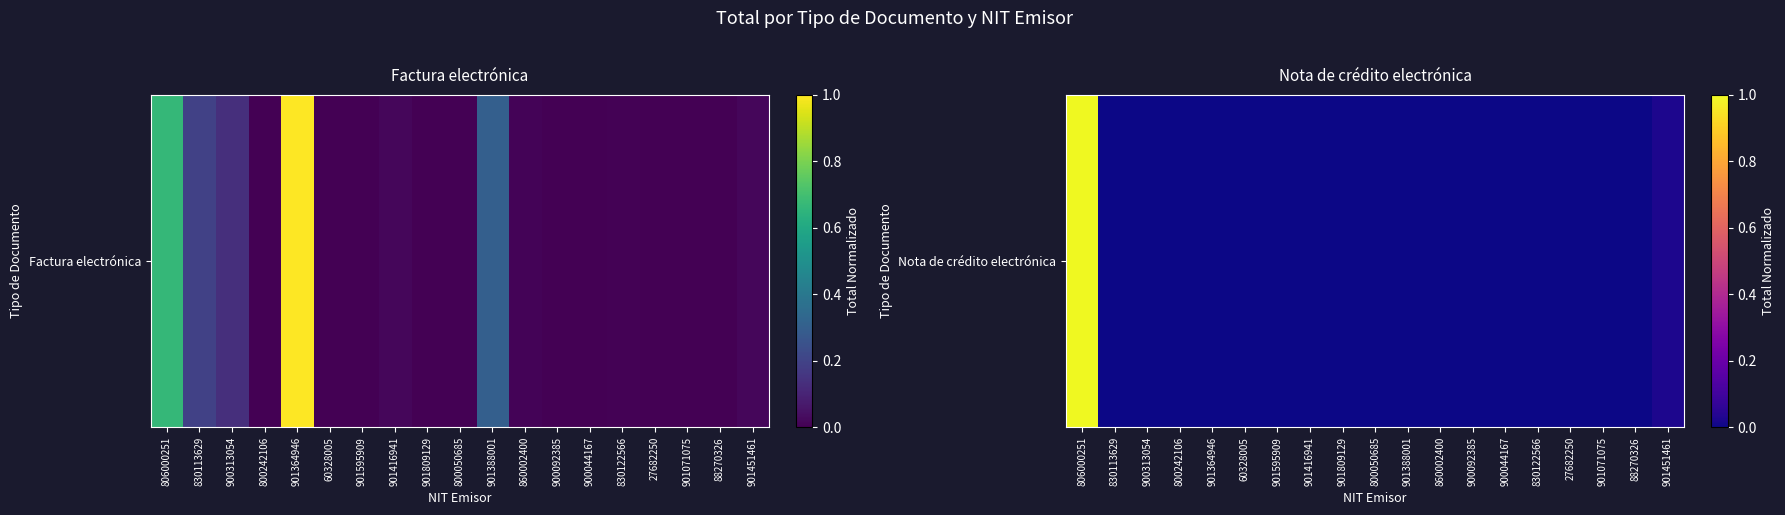

Which has a higher value, 830113629 or 806000251?

806000251